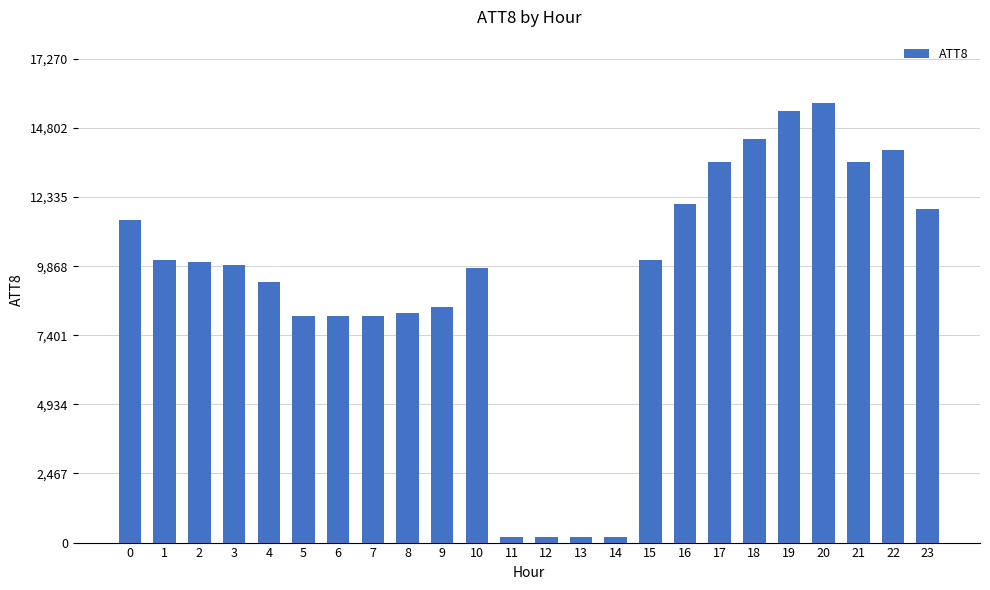

The value at 15 is 10100. True or false?

True